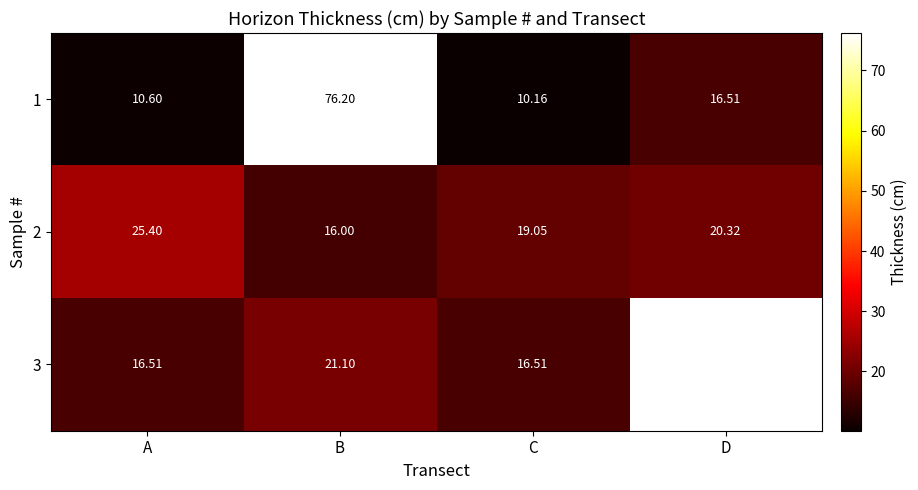

Which series changed the most between B and C?

1